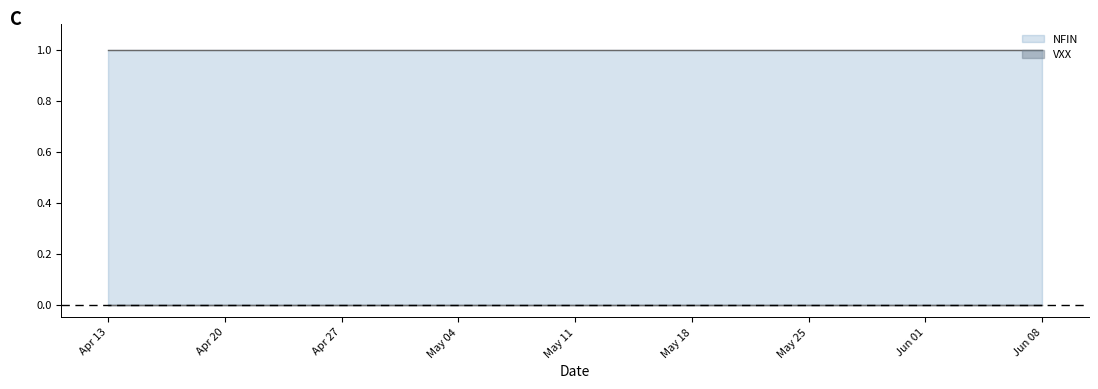

What is the value of the NFIN point at the 2nd from the left?

1